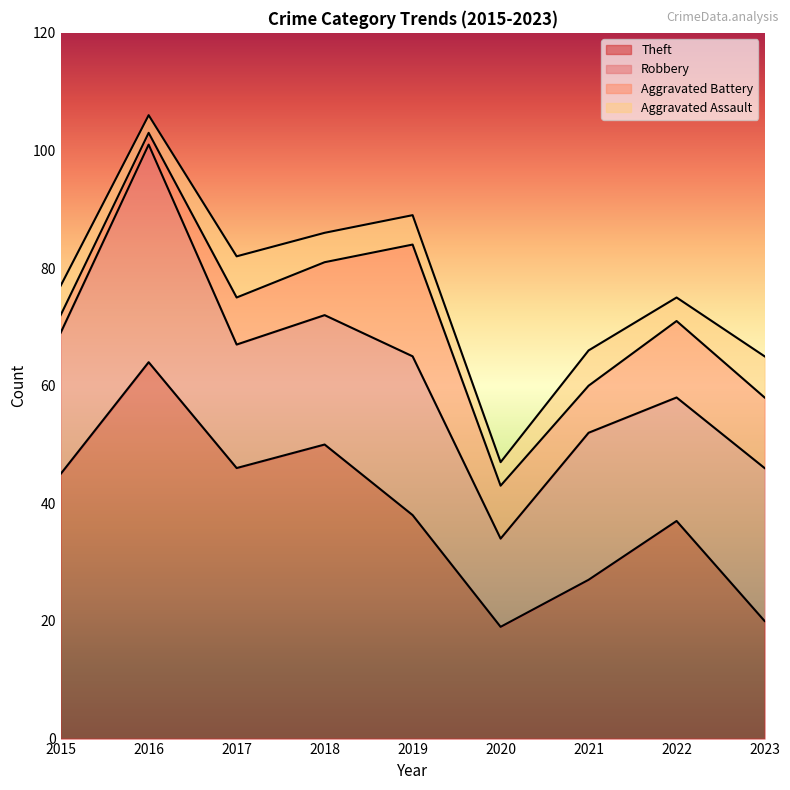

What is the total value across all series at 2016?

106